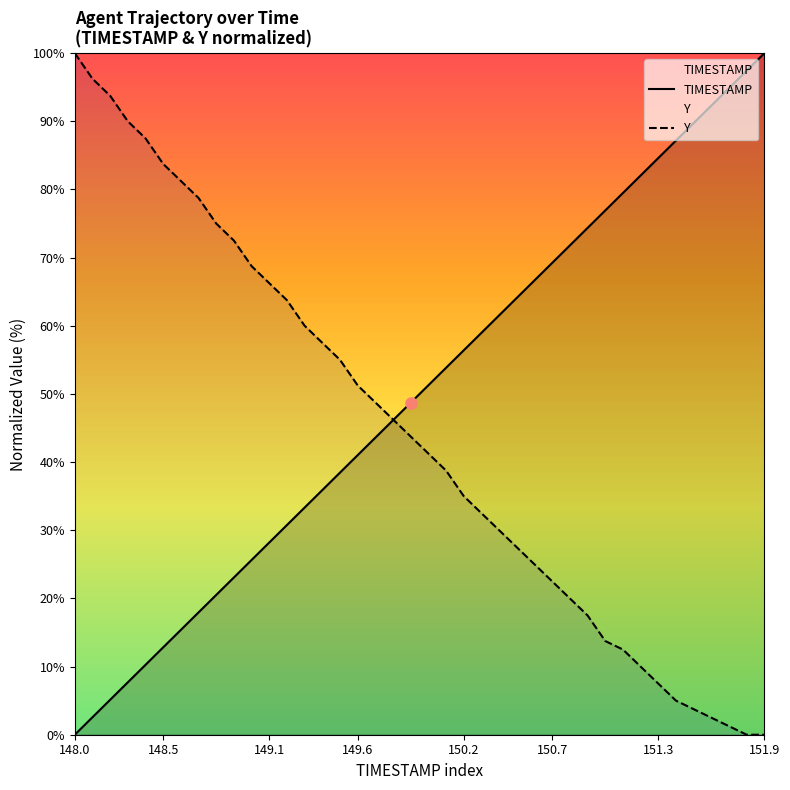

Is it true that TIMESTAMP equals 16.6 at 23?

False